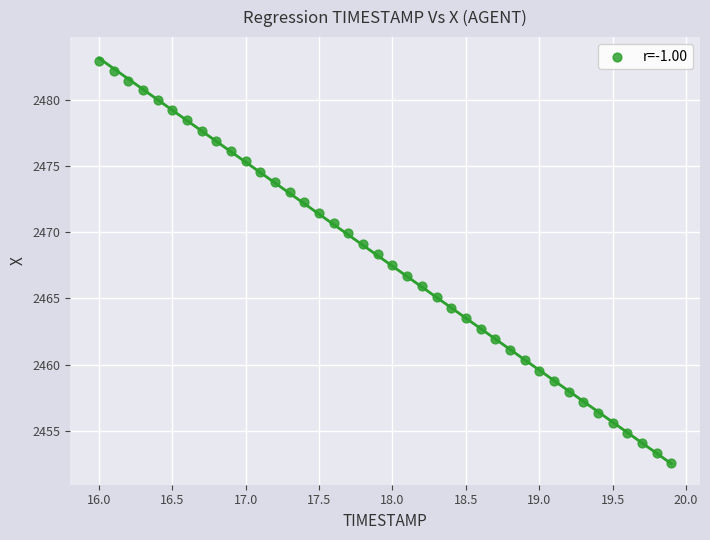

What is the range of Y values (max minus min)?

30.4